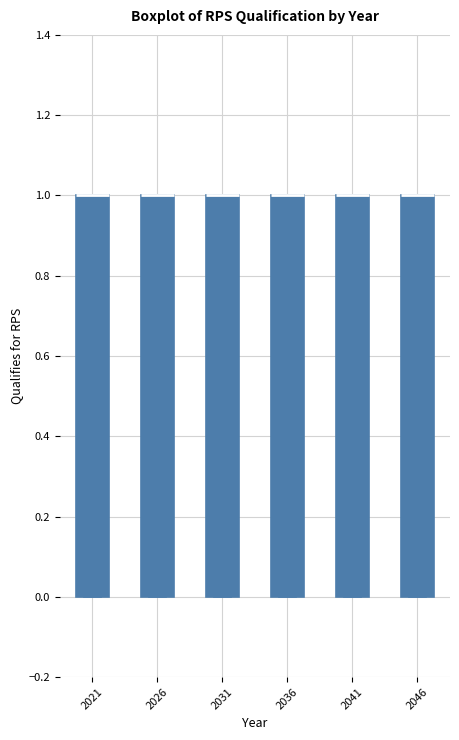

Reading left to right, read every box against the y-axis: the position of its median line, the range the box covers, and the ends of its whiskers. The values are not printed on the chart, so give them approximately, as read against the axis.

2021: median 1 (drawn on the box's upper edge), box 0 to 1, whiskers 0 to 1
2026: median 1 (drawn on the box's upper edge), box 0 to 1, whiskers 0 to 1
2031: median 1 (drawn on the box's upper edge), box 0 to 1, whiskers 0 to 1
2036: median 1 (drawn on the box's upper edge), box 0 to 1, whiskers 0 to 1
2041: median 1 (drawn on the box's upper edge), box 0 to 1, whiskers 0 to 1
2046: median 1 (drawn on the box's upper edge), box 0 to 1, whiskers 0 to 1